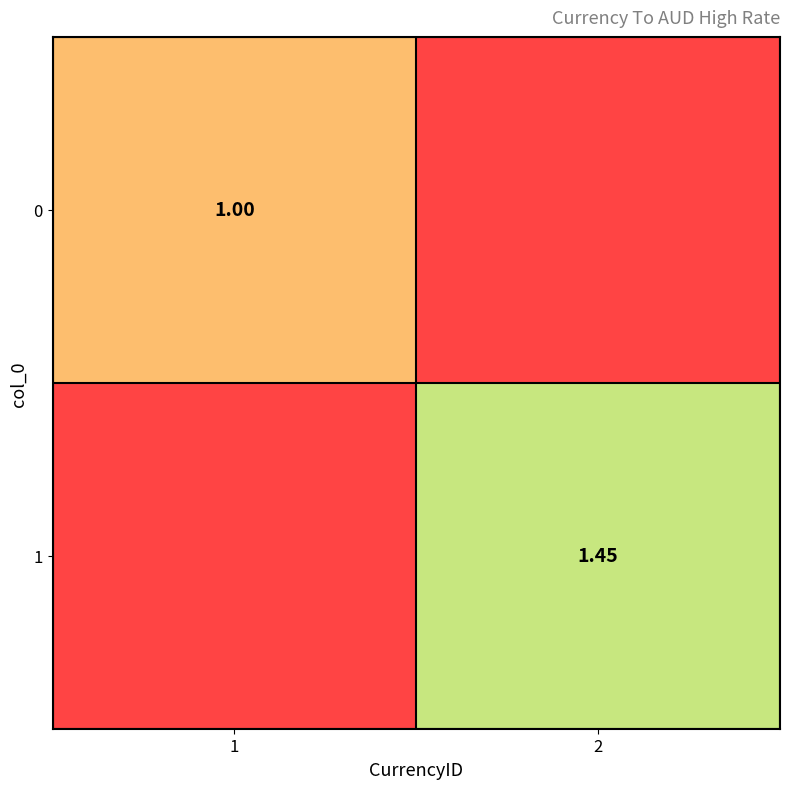

Is the value of 0 at 1 greater than the value of 1 at 2?

No